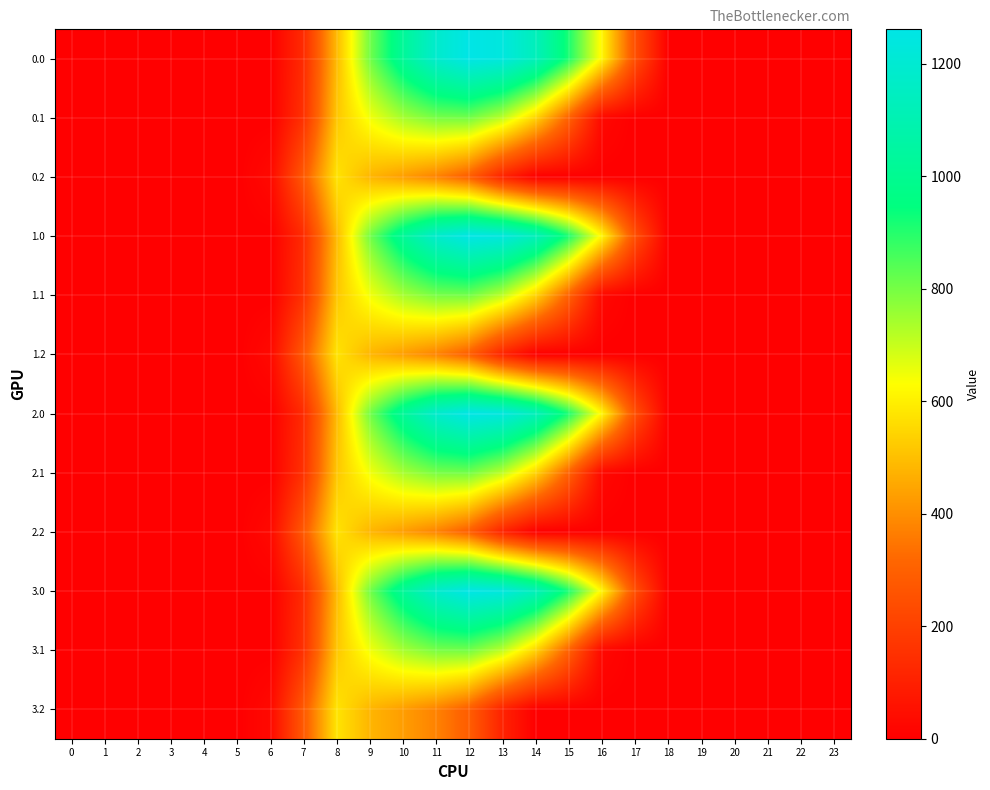

Between 20 and 5, which is larger?

20